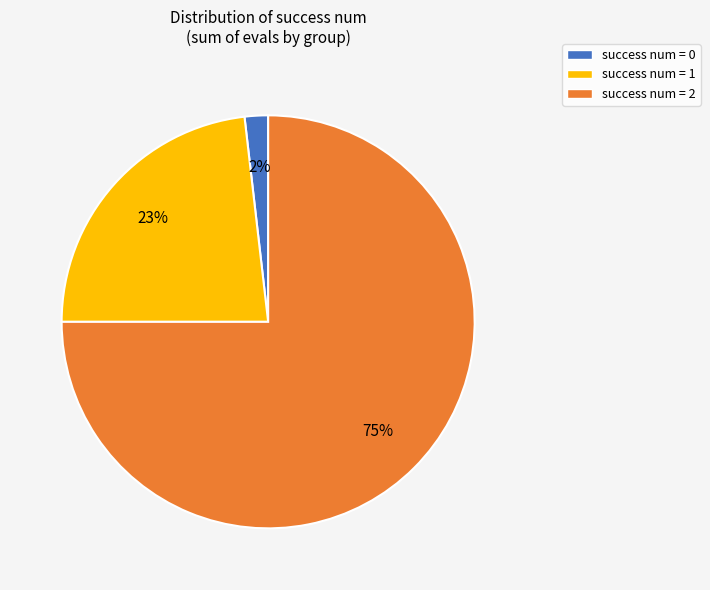

Rank the categories by value from lowest to highest.

success num = 0, success num = 1, success num = 2